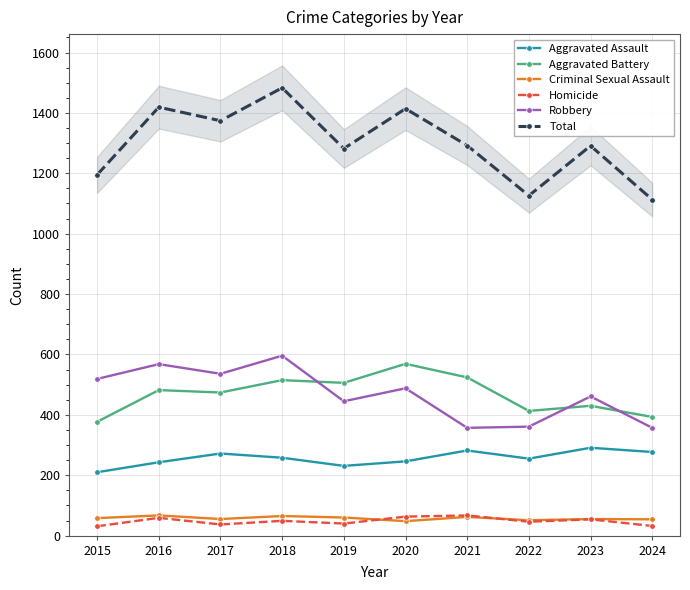

At which category does Aggravated Assault reach its first local valley?

2019